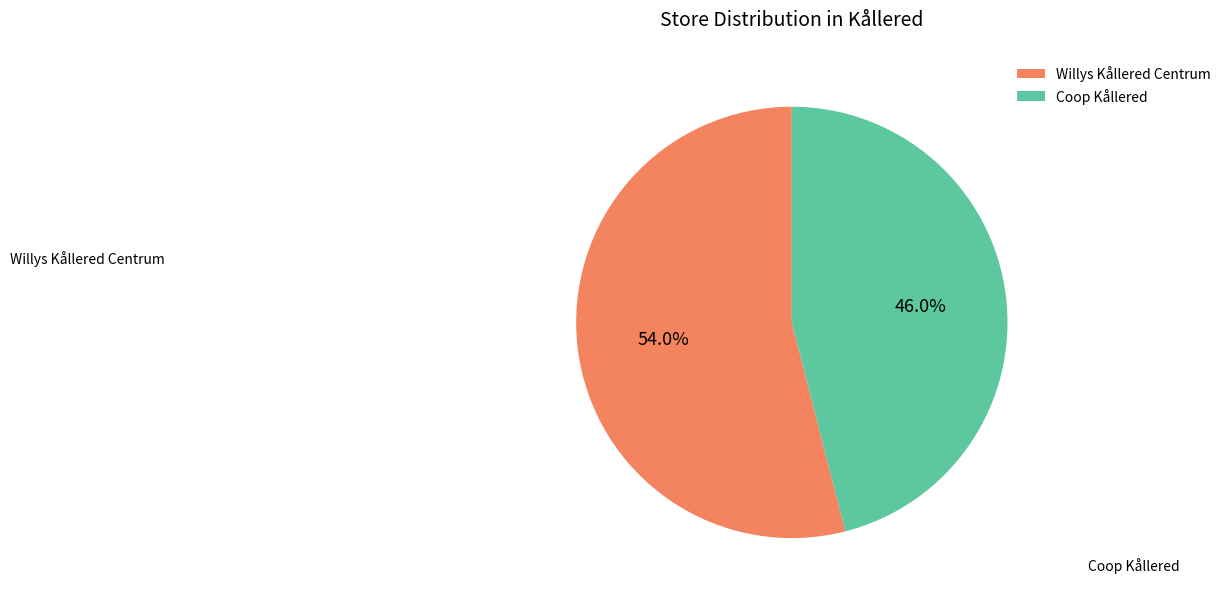

Which slice is the largest?

Willys Kållered Centrum